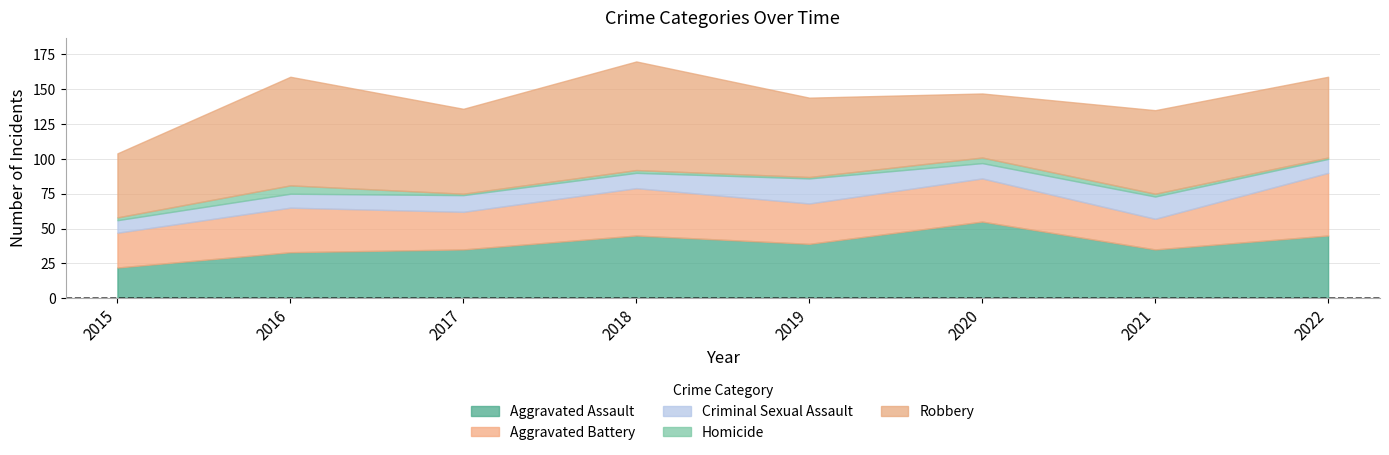

List the series in order of their peak value, lowest first.

Homicide, Criminal Sexual Assault, Aggravated Battery, Aggravated Assault, Robbery